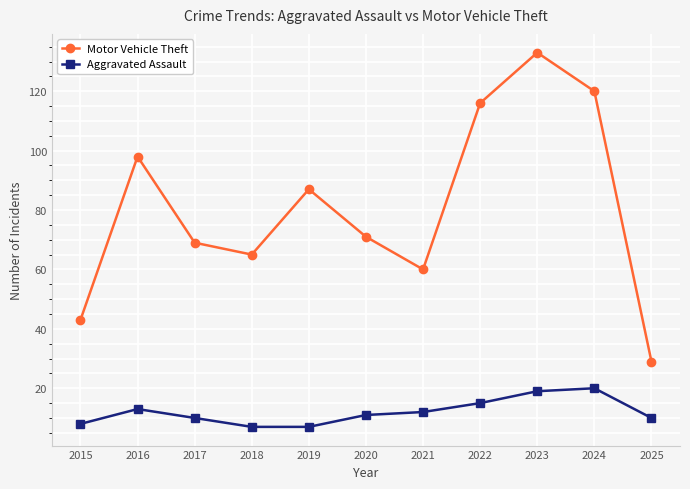

What is the minimum value shown in the chart?

7